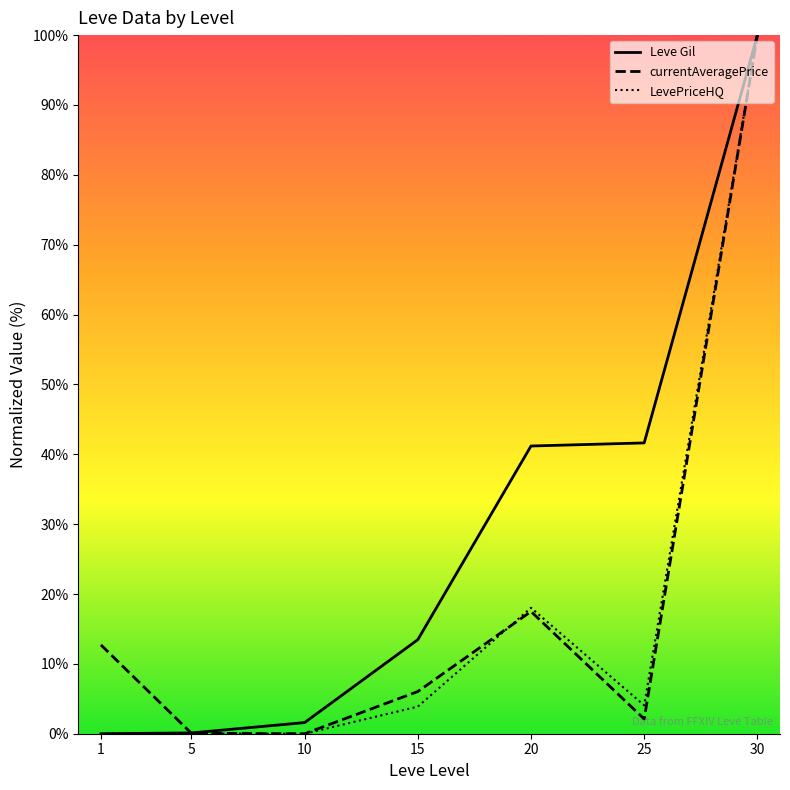

True or false: Leve Gil has a value of 41.6 at 25.

True